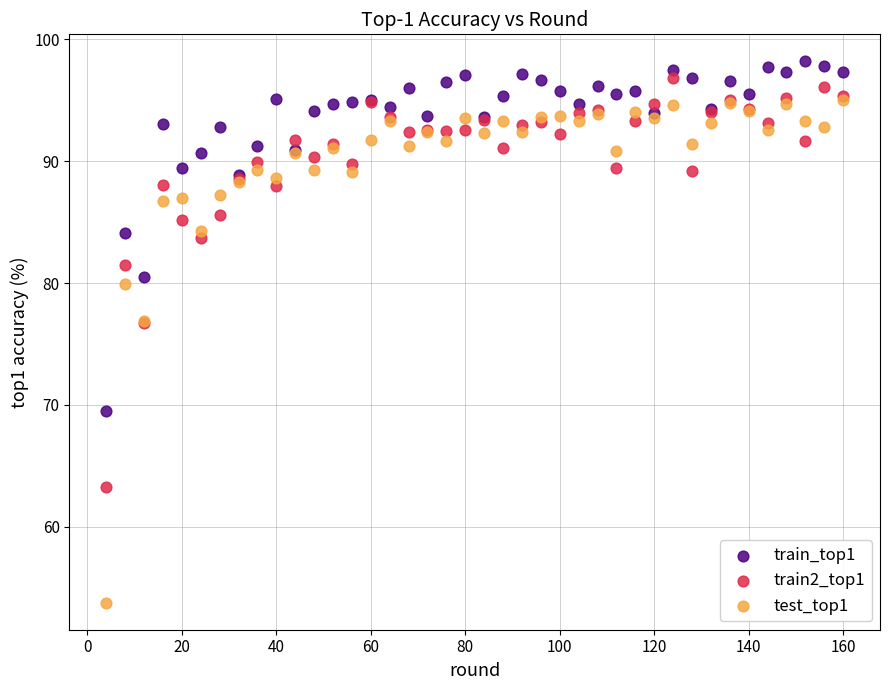

What are all the series names shown in the legend?

train_top1, train2_top1, test_top1